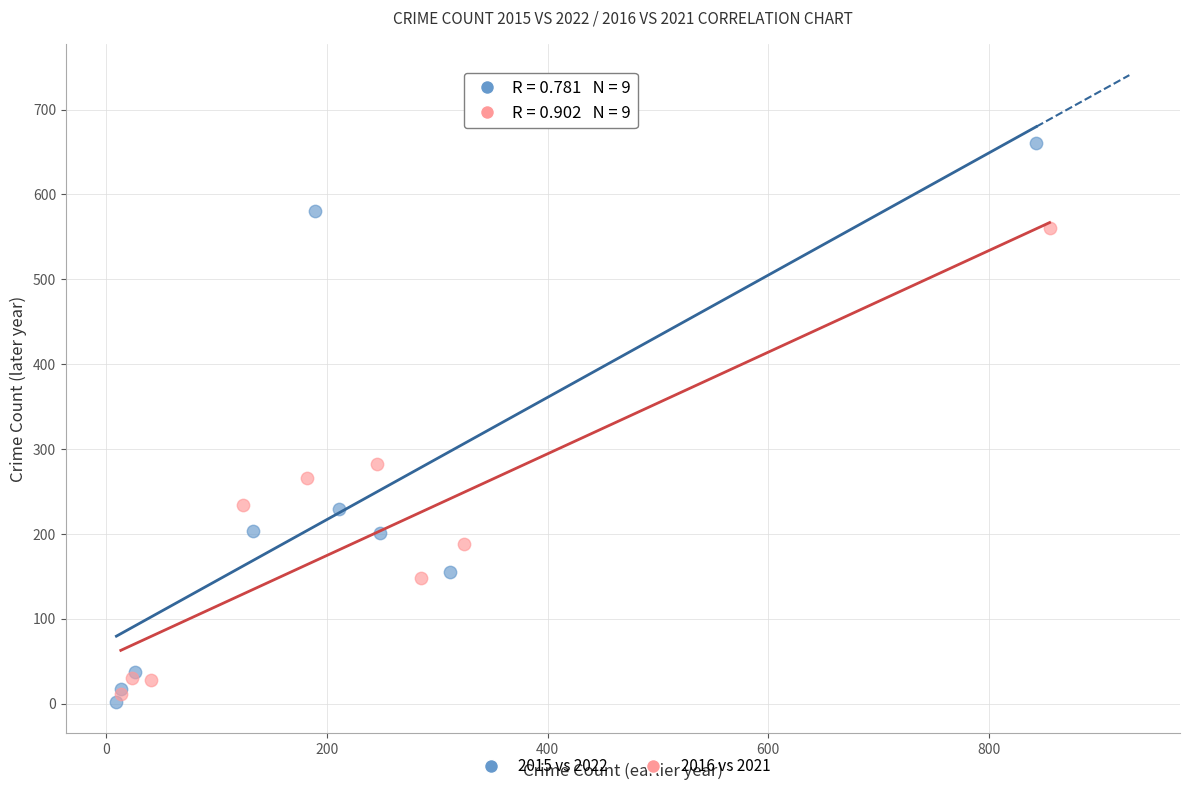

Which series contains the highest Y value?

2015 vs 2022